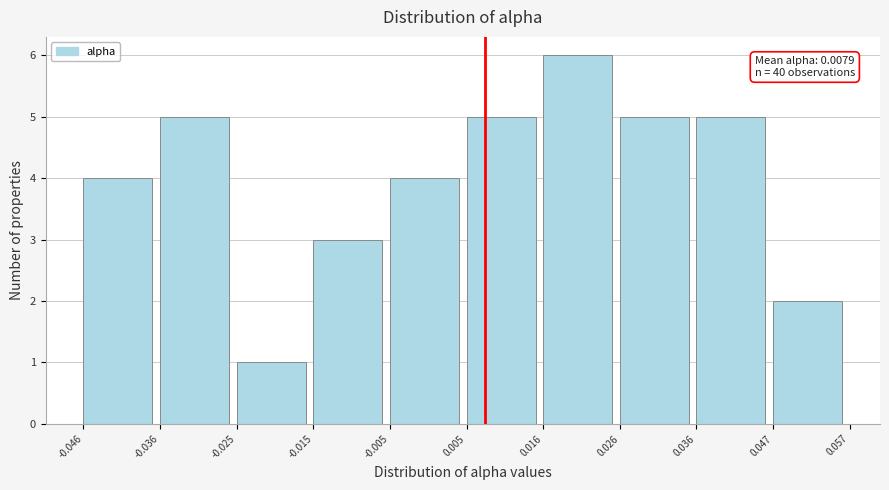

Over which range of the x-axis is the bar tallest?

0.016 to 0.026